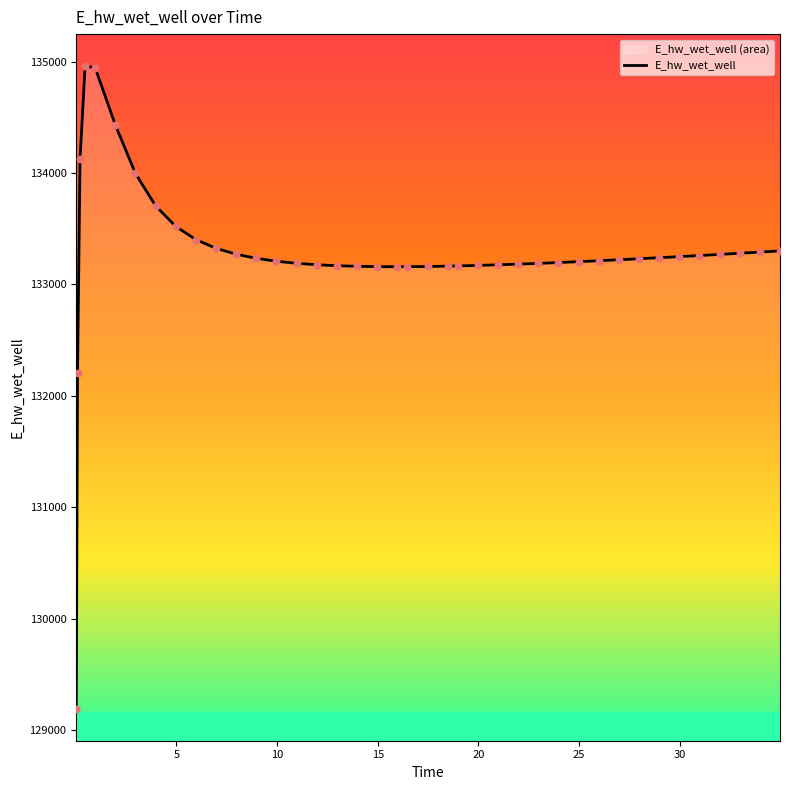

What is the greatest value displayed?

134958.4